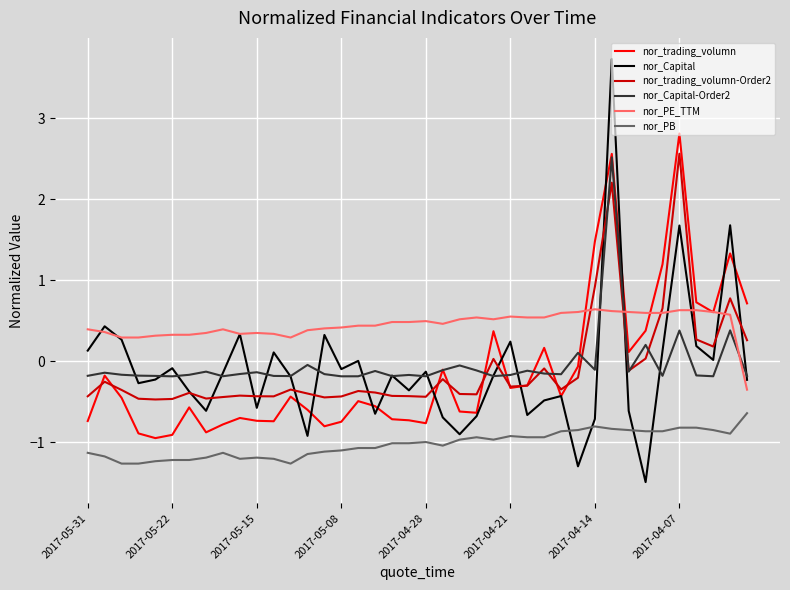

What is the minimum value shown in the chart?

-1.5